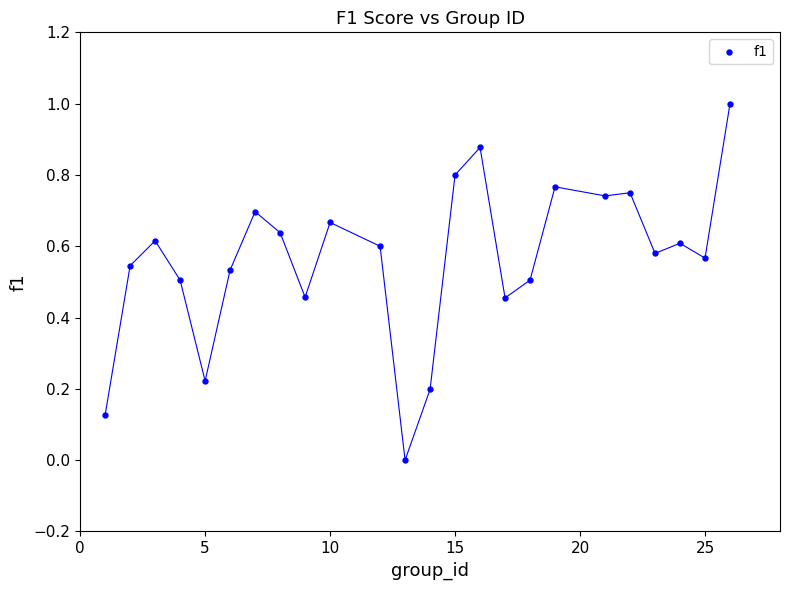

What is the range of Y values (max minus min)?

1.0